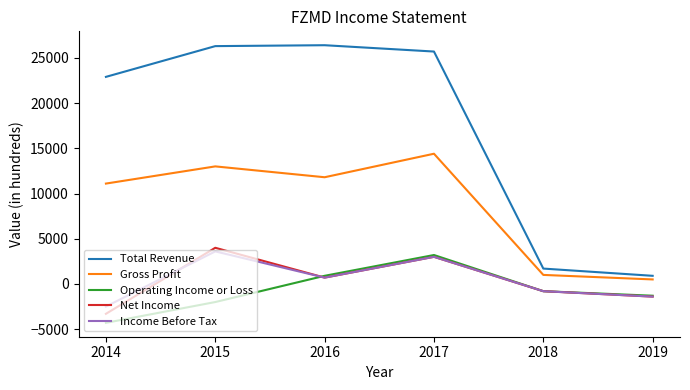

What is the minimum value shown in the chart?

-4300